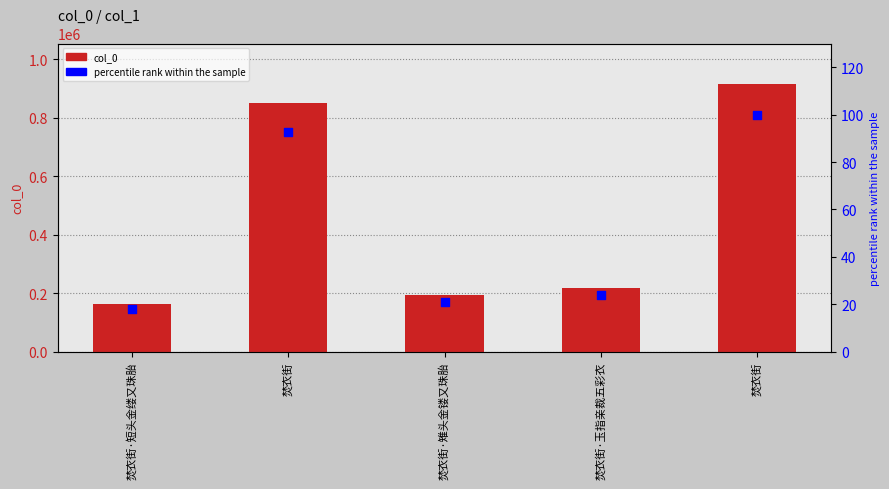

What is the total value across all series at 焚衣街?

849537.6